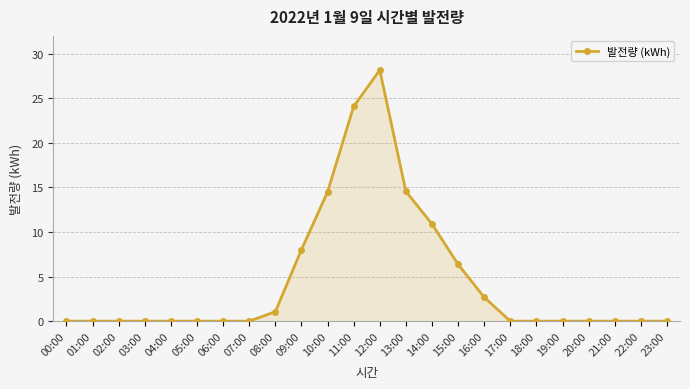

What is the sum of all values?

110.4